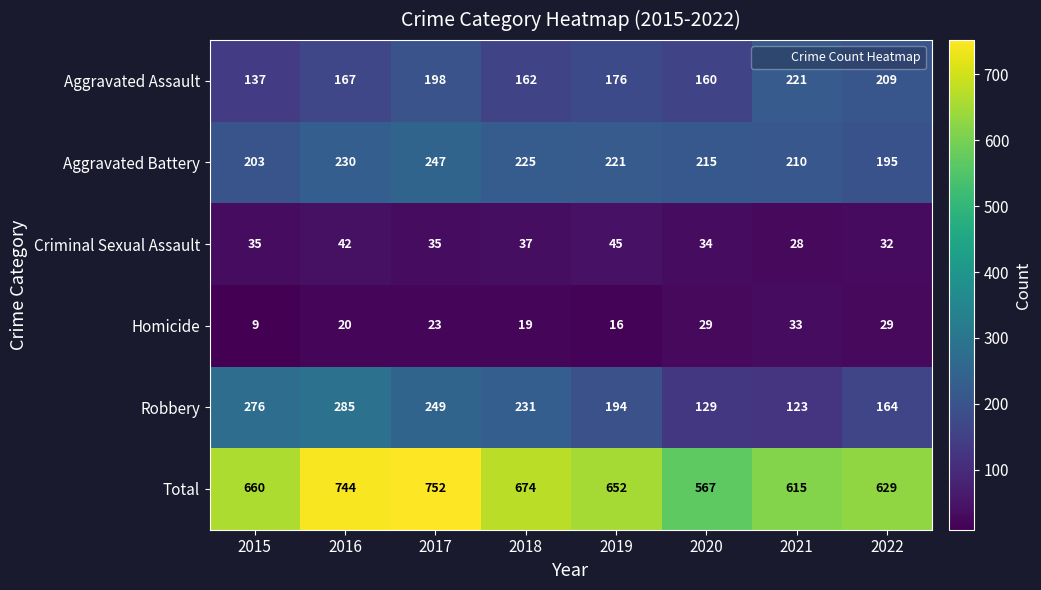

What value does the Total series have at 2022, to the nearest 10?

630